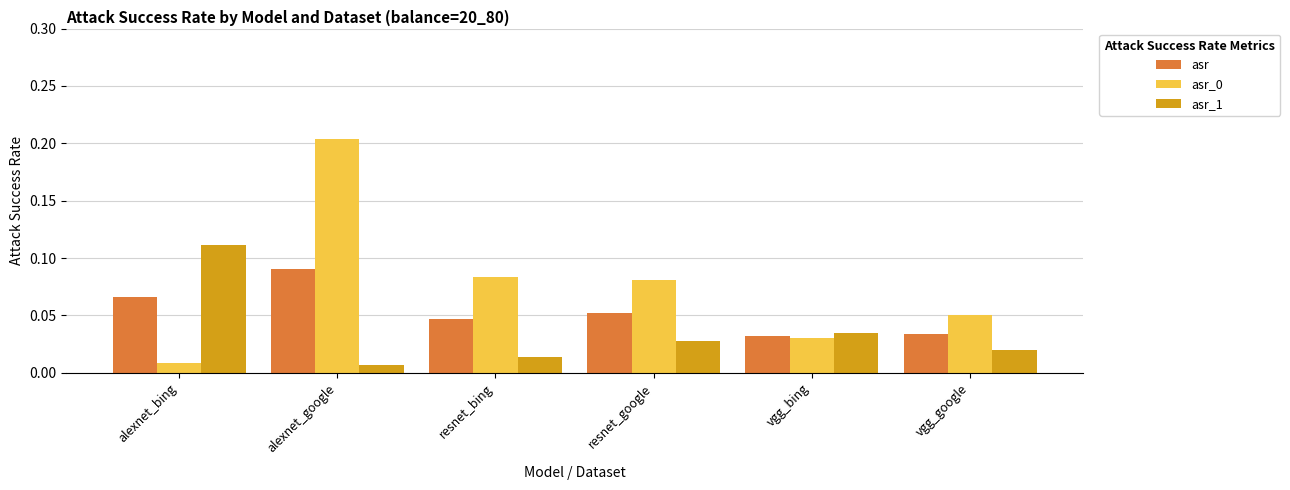

At which category is the sum across all series the highest?

alexnet_google